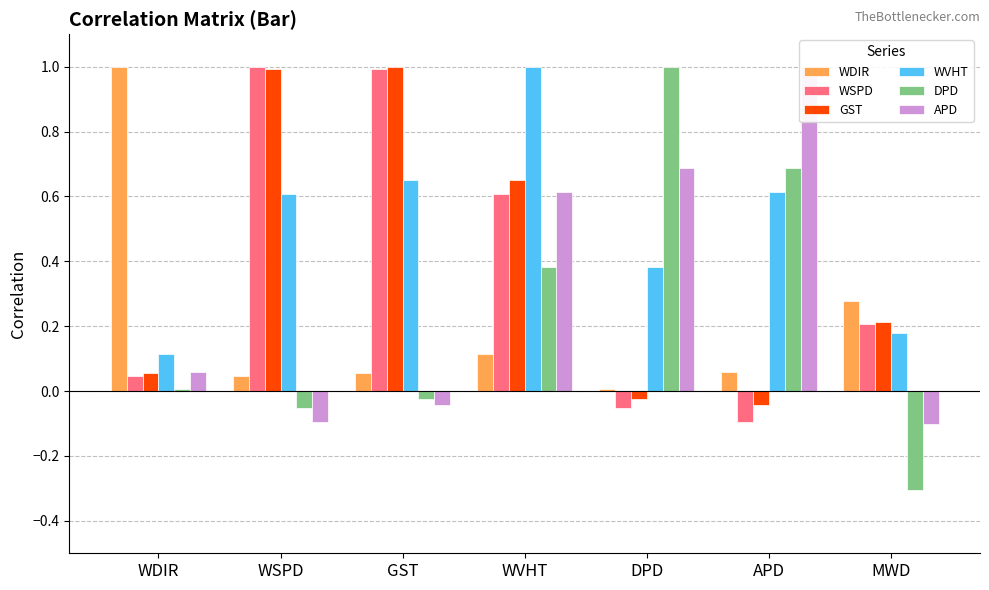

What are all the series names shown in the legend?

WDIR, WSPD, GST, WVHT, DPD, APD